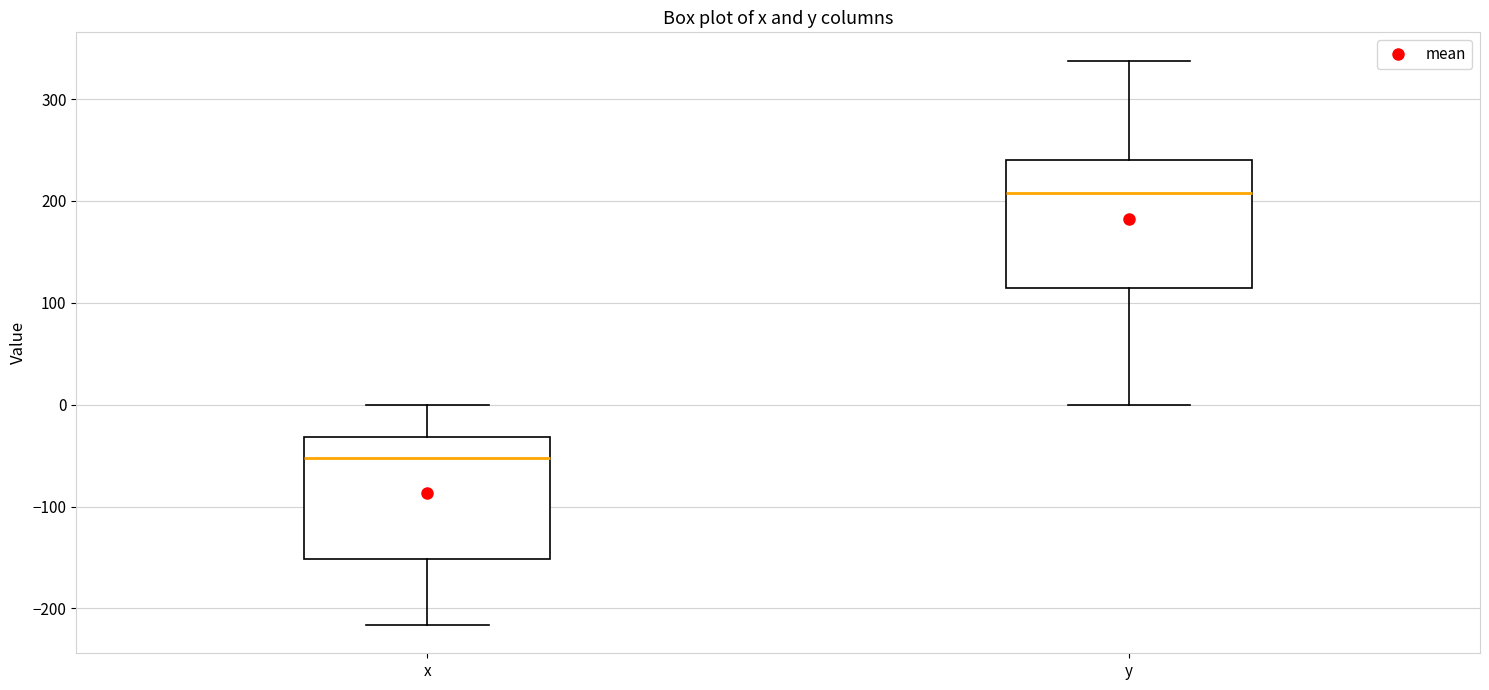

Reading left to right, read every box against the y-axis: the position of its median line, the range the box covers, and the ends of its whiskers. The values are not printed on the chart, so give them approximately, as read against the axis.

x: median -50, box -150 to -30, whiskers -220 to 0
y: median 210, box 110 to 240, whiskers 0 to 340